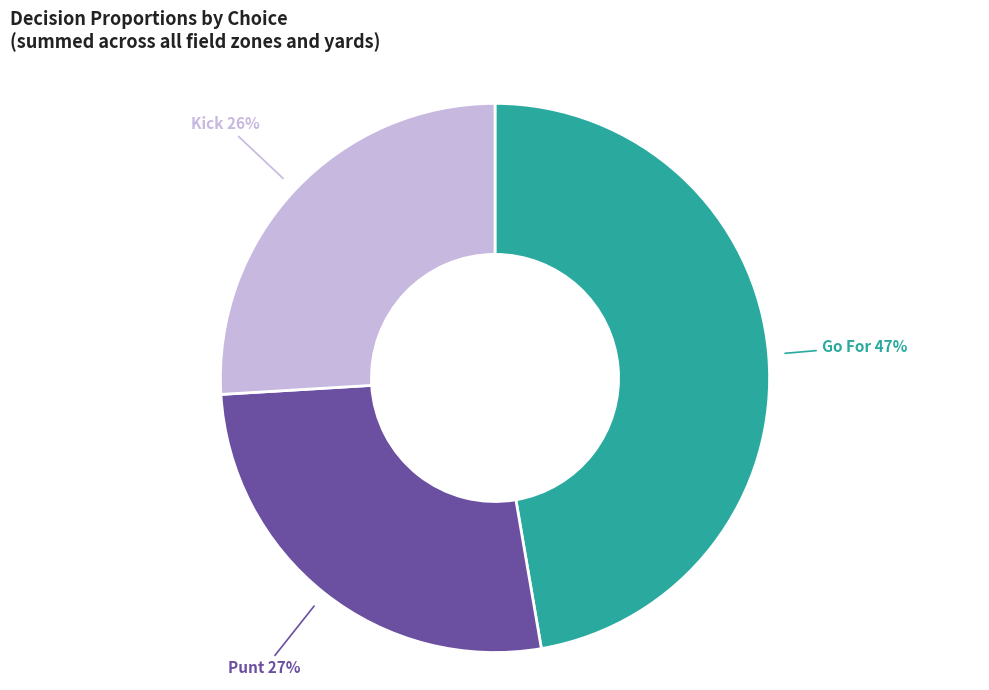

What percentage is the Kick slice, to the nearest percent?

26%